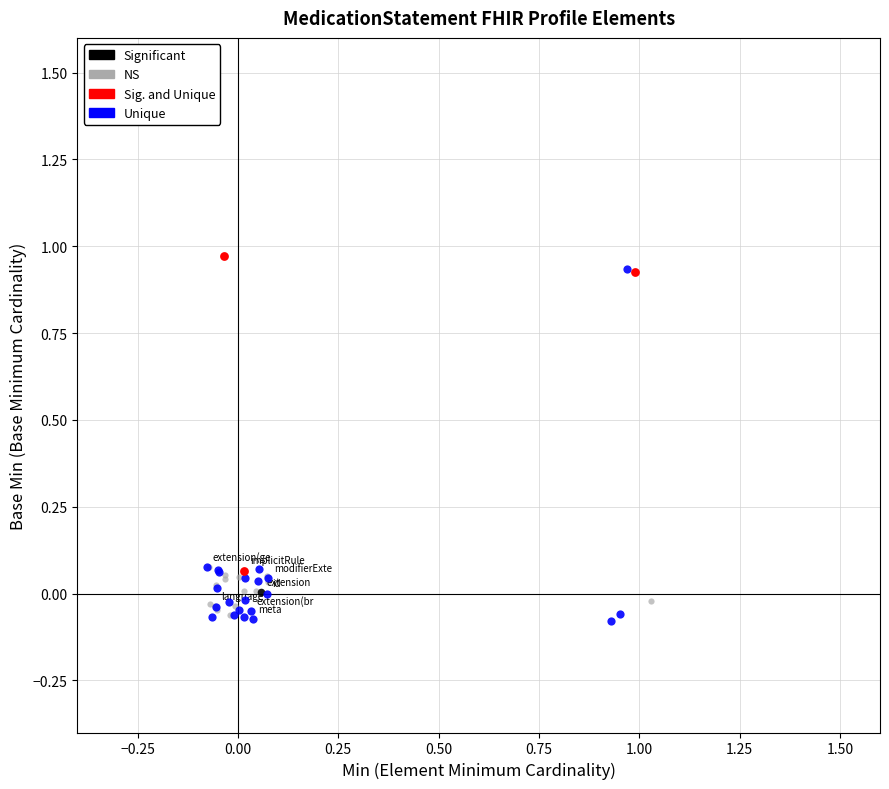

Which series reaches the maximum Y coordinate?

Sig. and Unique